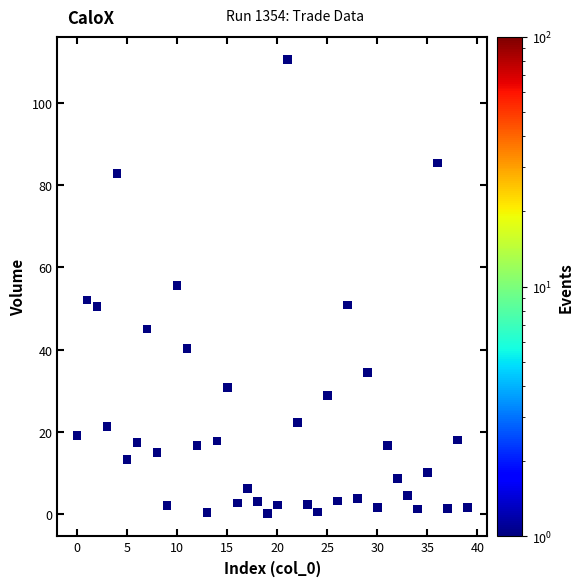

What is the range of Y values (max minus min)?

110.2